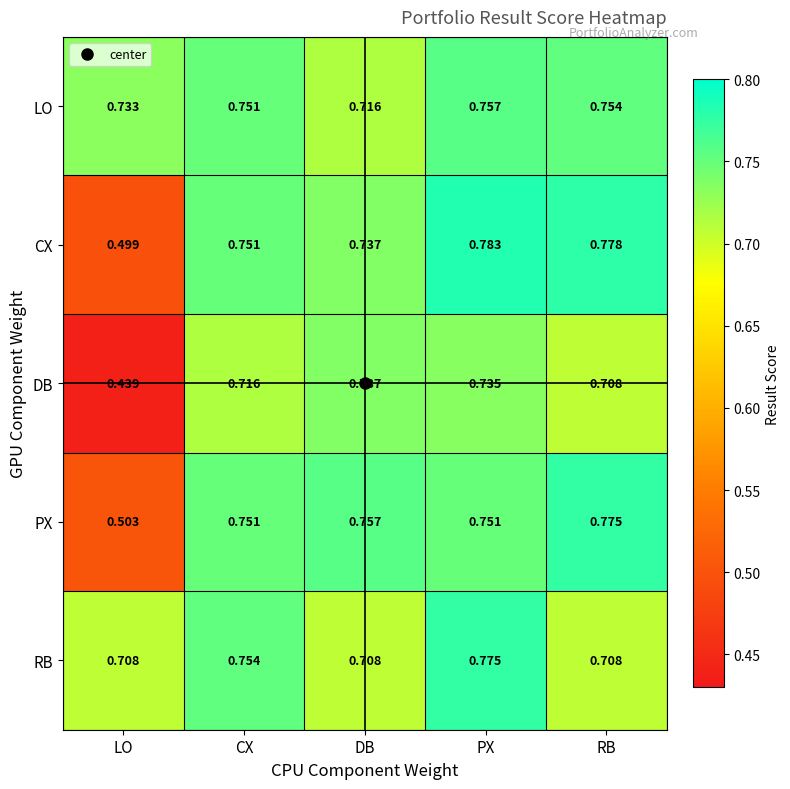

Which series has the widest spread of values?

DB